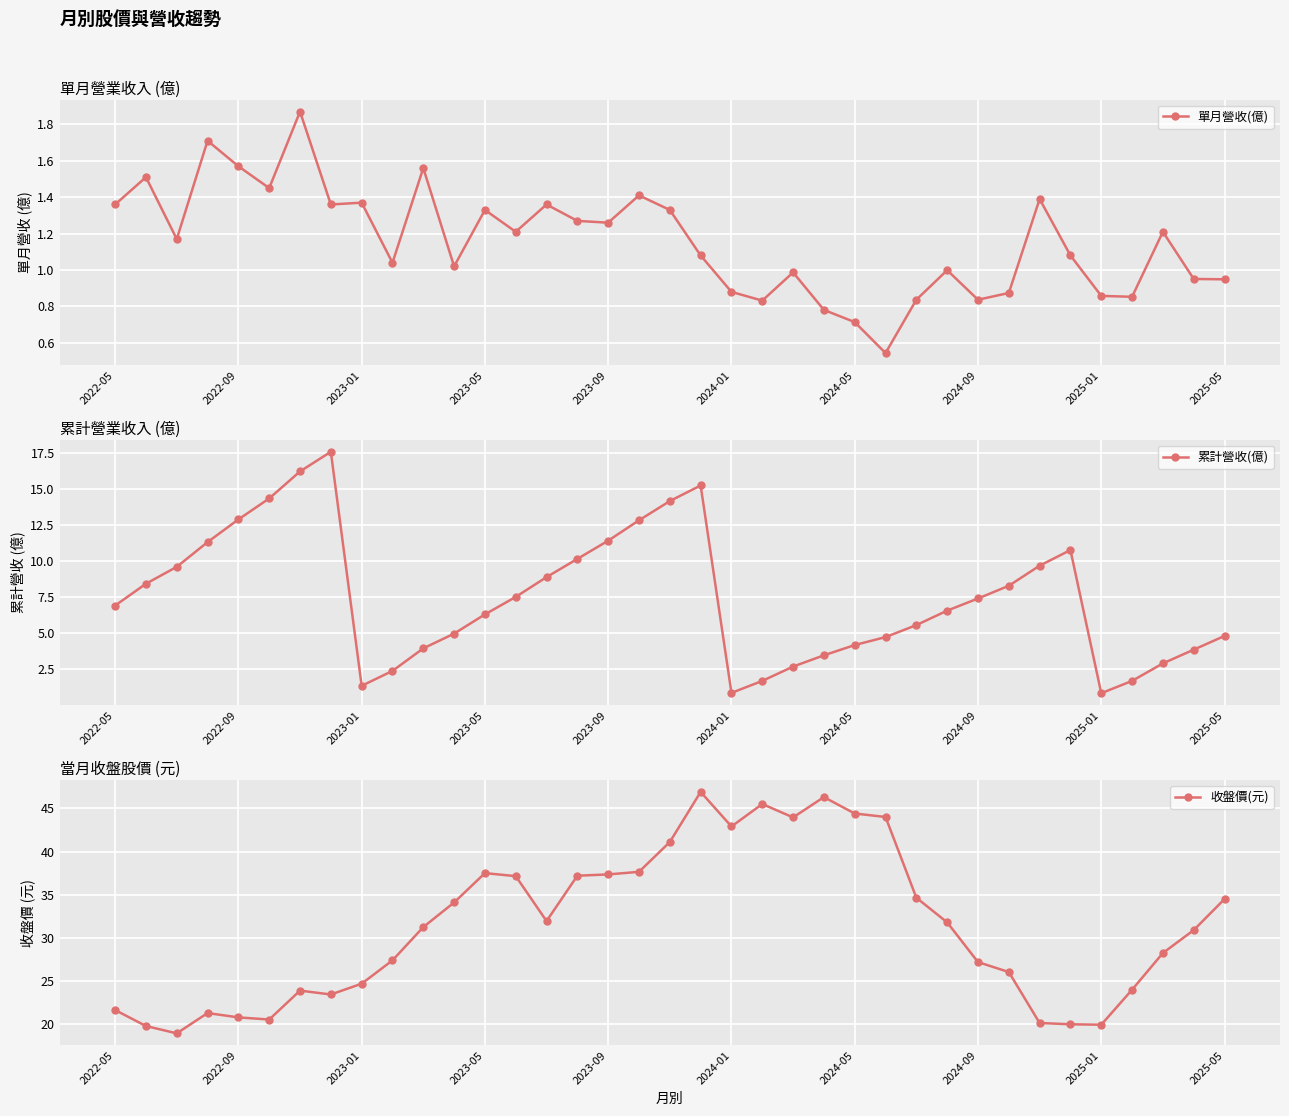

The value of 單月營收(億) at 2024-09 is 1.4. True or false?

False